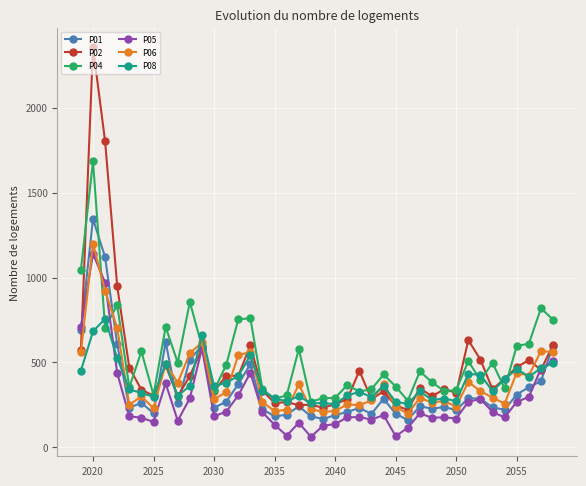

What is the value of the P01 point at the 15th from the left?

490.2